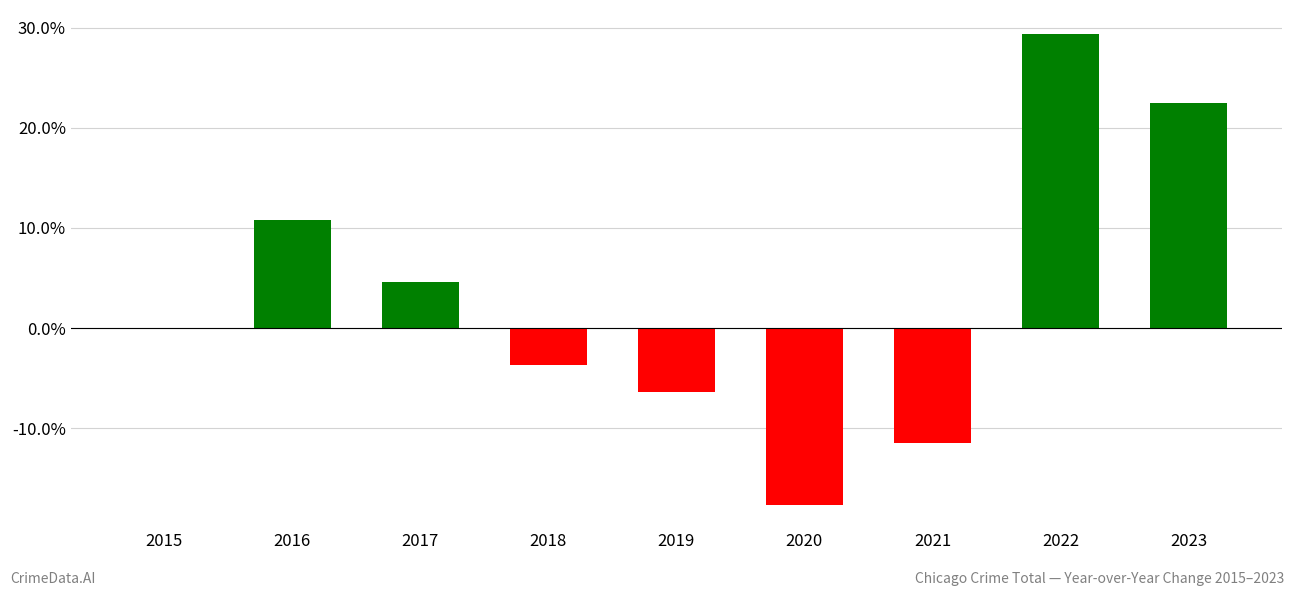

What is the value of the 7th bar from the left?

-0.1